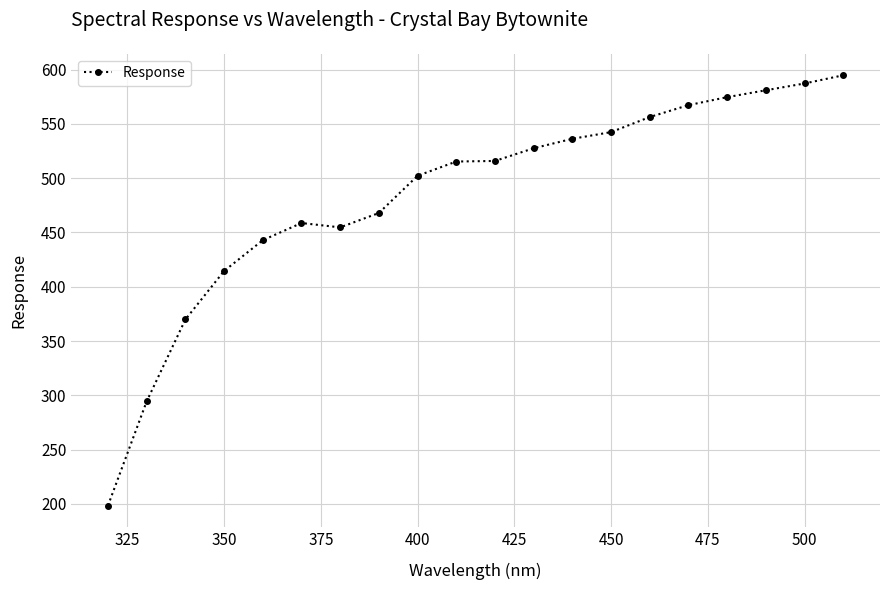

How many lines are shown in the chart?

1